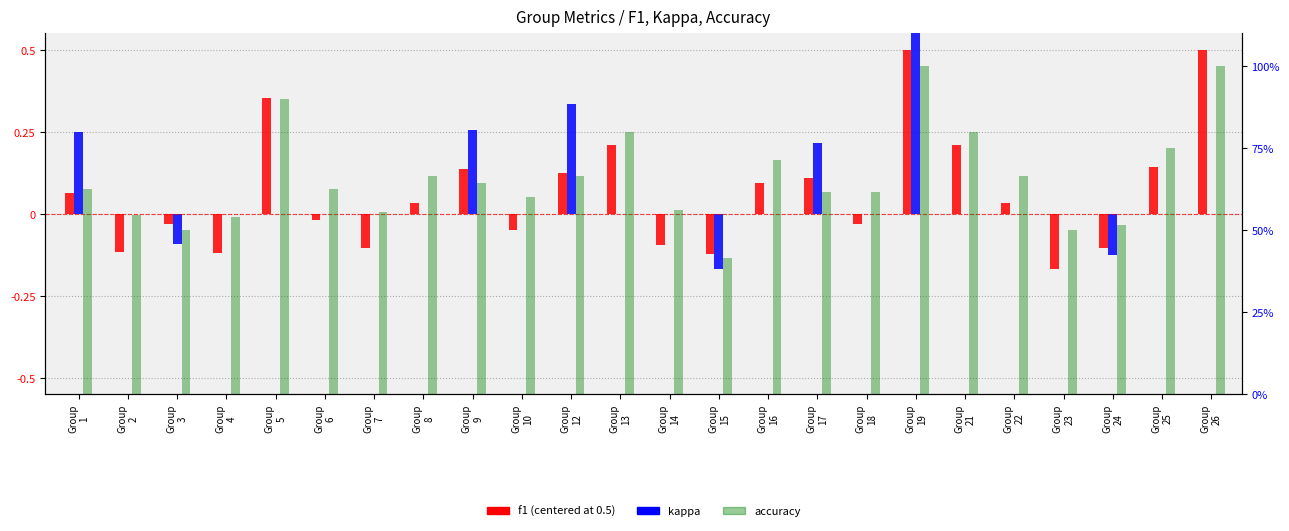

Reading right to left, transcribe all the data shown in this chart.

f1 (centered): 0.5	0.1	-0.1	-0.2	0.0	0.2	0.5	-0.0	0.1	0.1	-0.1	-0.1	0.2	0.1	-0.0	0.1	0.0	-0.1	-0.0	0.4	-0.1	-0.0	-0.1	0.1
kappa: 0.0	0.0	-0.1	0.0	0.0	0.0	1.0	0.0	0.2	0.0	-0.2	0.0	0.0	0.3	0.0	0.3	0.0	0.0	0.0	0.0	0.0	-0.1	0.0	0.2
accuracy: 1.0	0.8	0.5	0.5	0.7	0.8	1.0	0.6	0.6	0.7	0.4	0.6	0.8	0.7	0.6	0.6	0.7	0.6	0.6	0.9	0.5	0.5	0.5	0.6